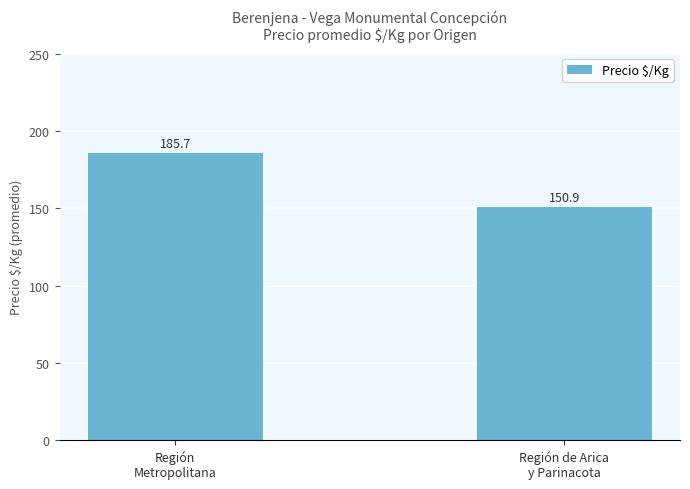

Rank the categories by value from highest to lowest.

Región
Metropolitana, Región de Arica
y Parinacota